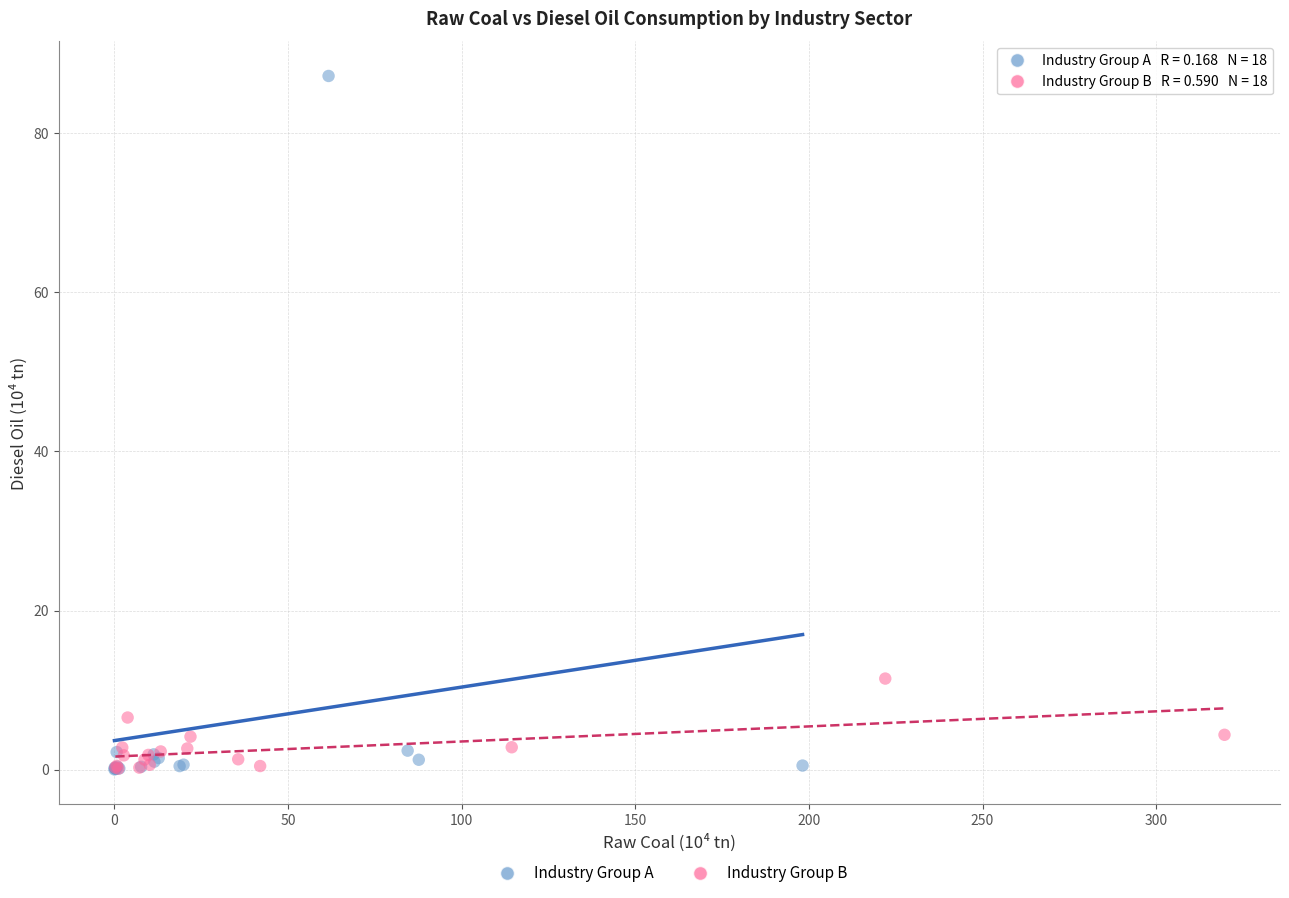

Which series has the widest spread of Y values?

Industry Group A